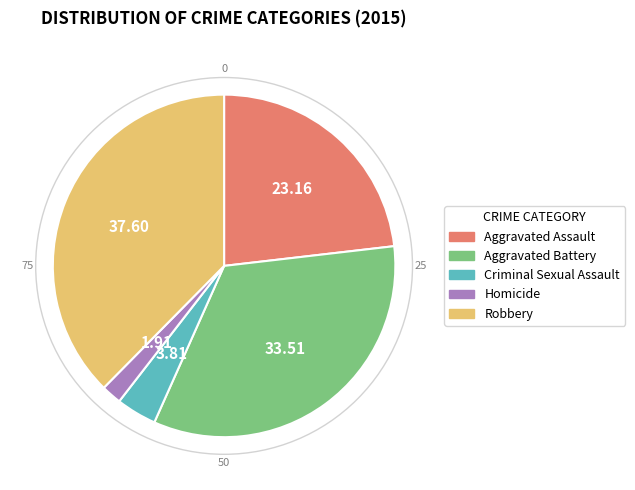

Approximately how many times larger is the value at Robbery compared to Homicide?

19.7